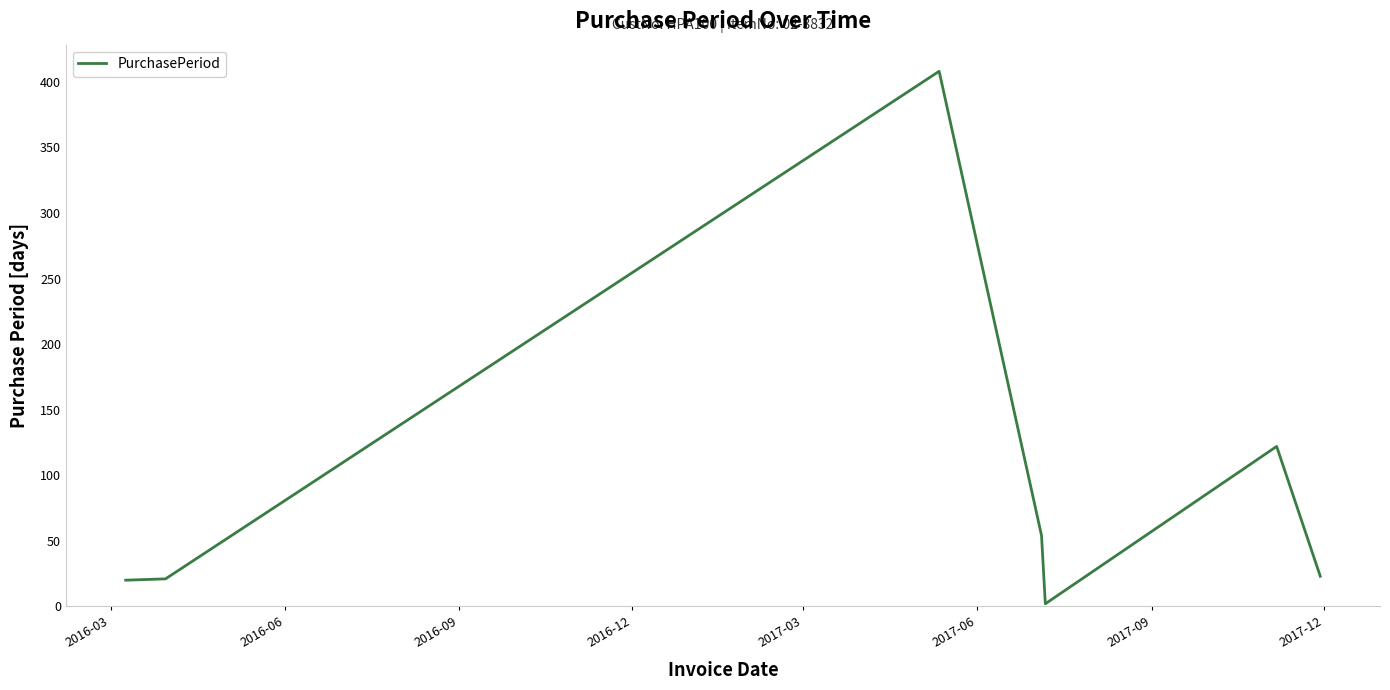

True or false: there are more than 2 points higher than both neighbors.

False